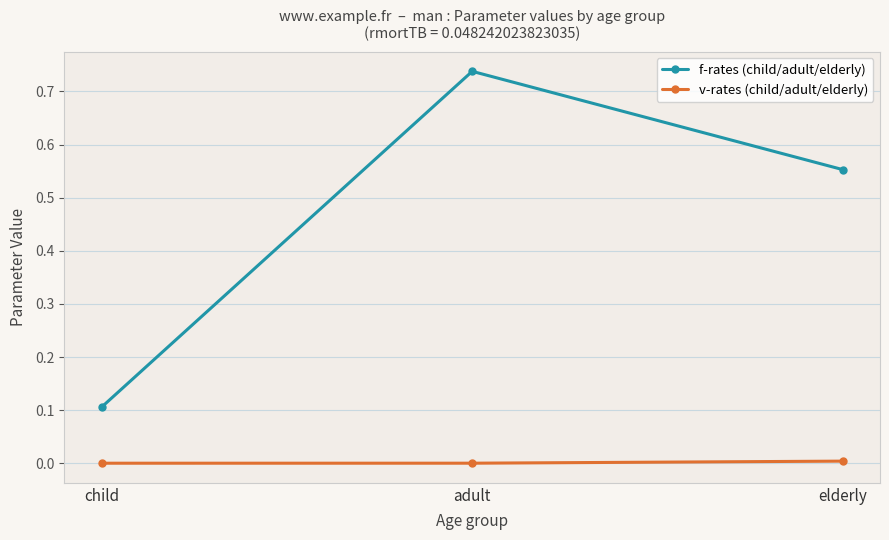

What position from the left is adult?

2